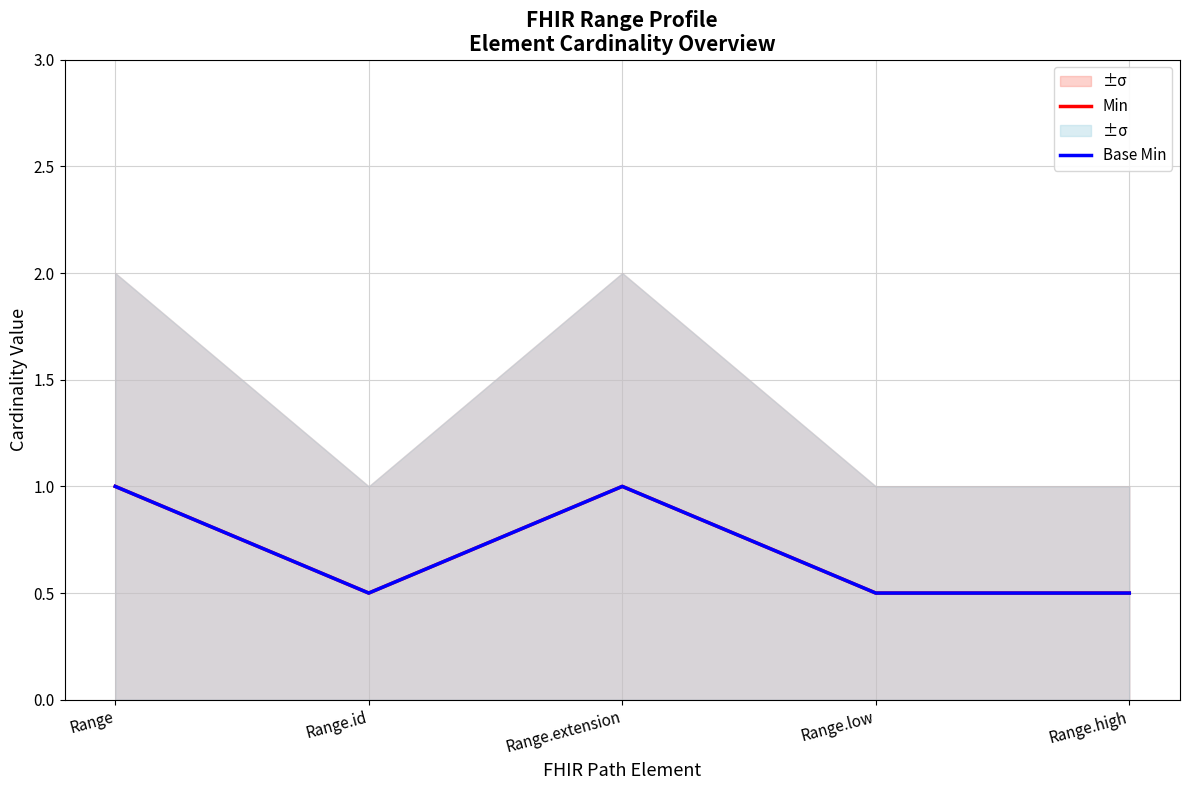

Reading left to right, transcribe all the data shown in this chart.

Min: Range=1.0	Range.id=0.5	Range.extension=1.0	Range.low=0.5	Range.high=0.5
Base Min: Range=1.0	Range.id=0.5	Range.extension=1.0	Range.low=0.5	Range.high=0.5